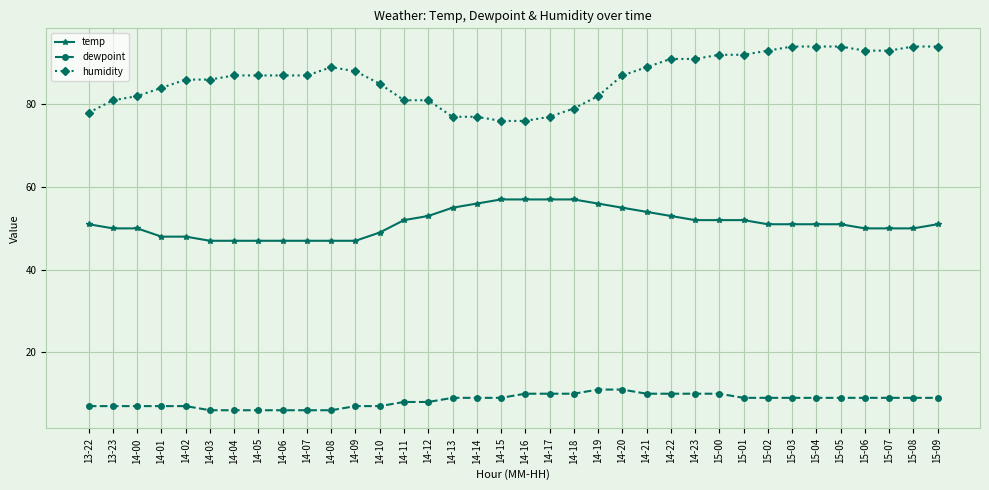

Reading right to left, extract all data points from this chart.

temp: 15-09=51	15-08=50	15-07=50	15-06=50	15-05=51	15-04=51	15-03=51	15-02=51	15-01=52	15-00=52	14-23=52	14-22=53	14-21=54	14-20=55	14-19=56	14-18=57	14-17=57	14-16=57	14-15=57	14-14=56	14-13=55	14-12=53	14-11=52	14-10=49	14-09=47	14-08=47	14-07=47	14-06=47	14-05=47	14-04=47	14-03=47	14-02=48	14-01=48	14-00=50	13-23=50	13-22=51
dewpoint: 15-09=9	15-08=9	15-07=9	15-06=9	15-05=9	15-04=9	15-03=9	15-02=9	15-01=9	15-00=10	14-23=10	14-22=10	14-21=10	14-20=11	14-19=11	14-18=10	14-17=10	14-16=10	14-15=9	14-14=9	14-13=9	14-12=8	14-11=8	14-10=7	14-09=7	14-08=6	14-07=6	14-06=6	14-05=6	14-04=6	14-03=6	14-02=7	14-01=7	14-00=7	13-23=7	13-22=7
humidity: 15-09=94	15-08=94	15-07=93	15-06=93	15-05=94	15-04=94	15-03=94	15-02=93	15-01=92	15-00=92	14-23=91	14-22=91	14-21=89	14-20=87	14-19=82	14-18=79	14-17=77	14-16=76	14-15=76	14-14=77	14-13=77	14-12=81	14-11=81	14-10=85	14-09=88	14-08=89	14-07=87	14-06=87	14-05=87	14-04=87	14-03=86	14-02=86	14-01=84	14-00=82	13-23=81	13-22=78